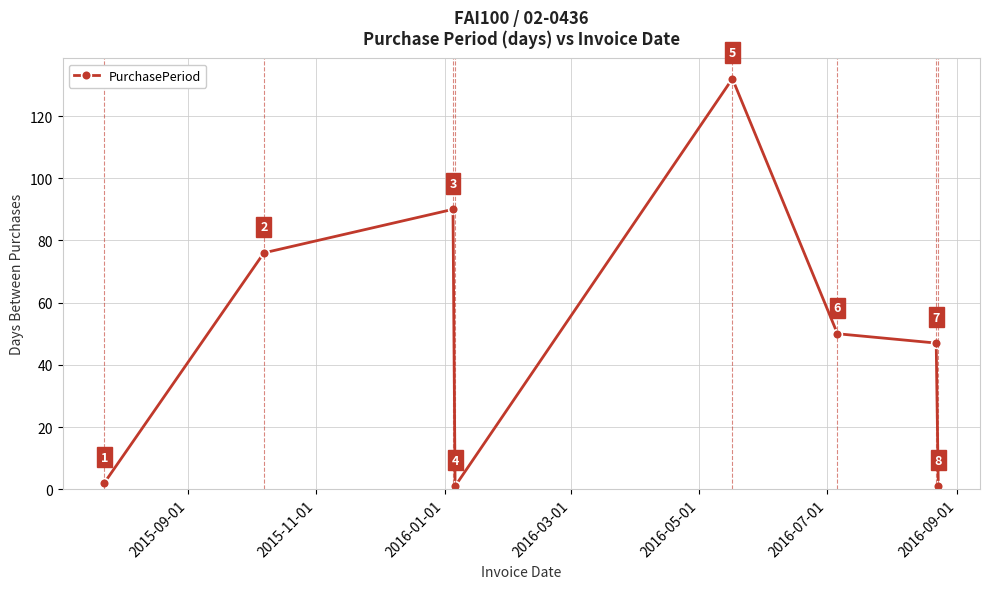

True or false: the data has more than 0 interior local peaks.

True